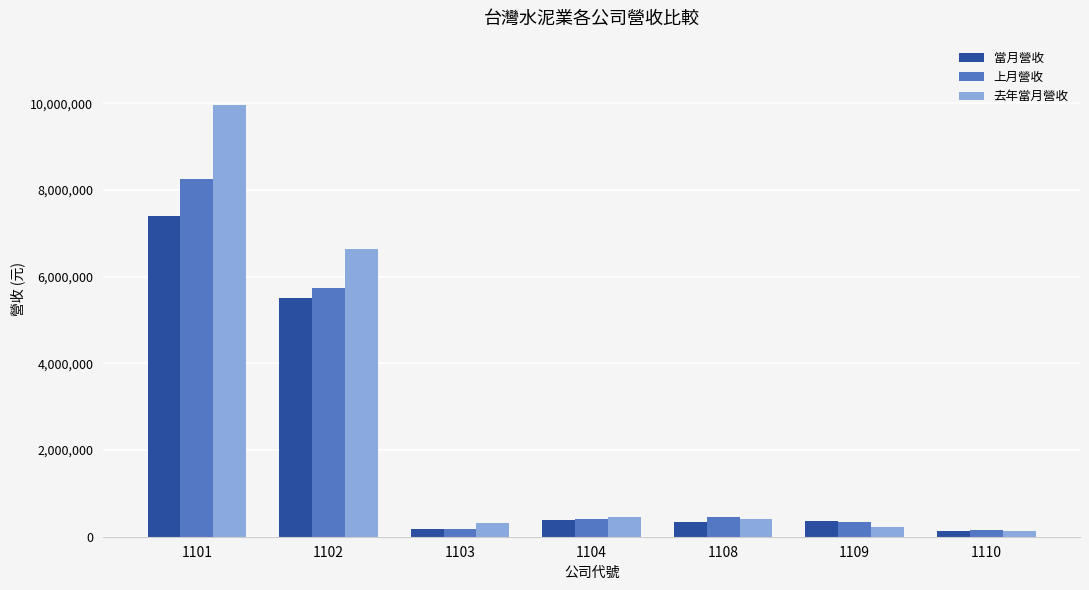

Which series has the largest range (max minus min)?

去年當月營收